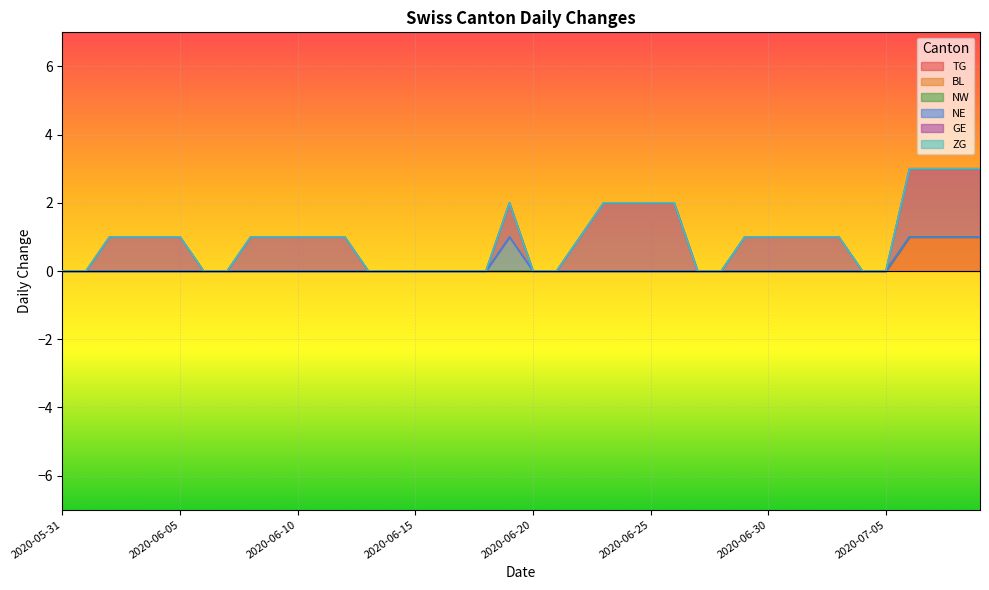

True or false: ZG and NE intersect in this chart.

False